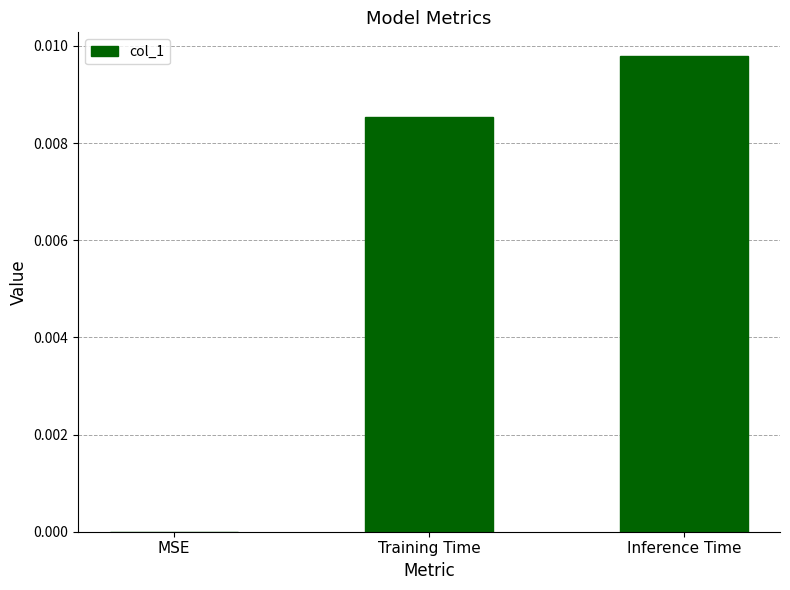

Which category has the highest value across all series?

Inference Time